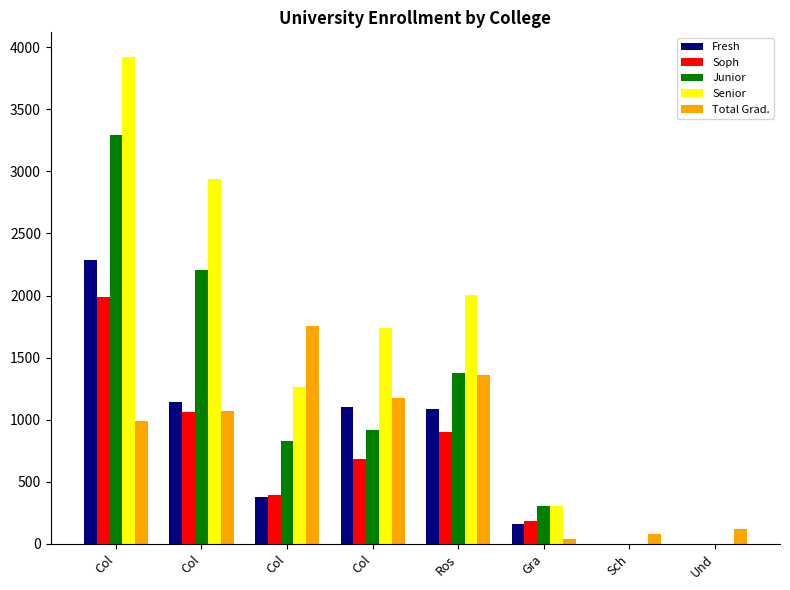

Is it true that Total Grad. equals 1635 at Col?

False